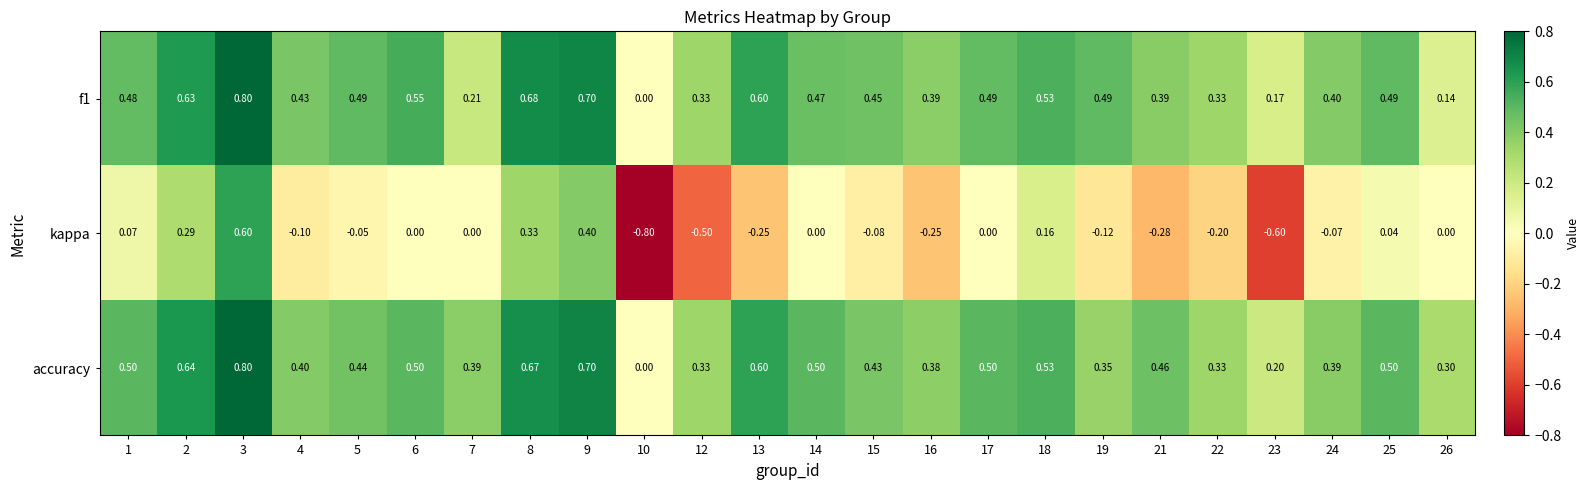

What is the smallest value displayed?

-0.8